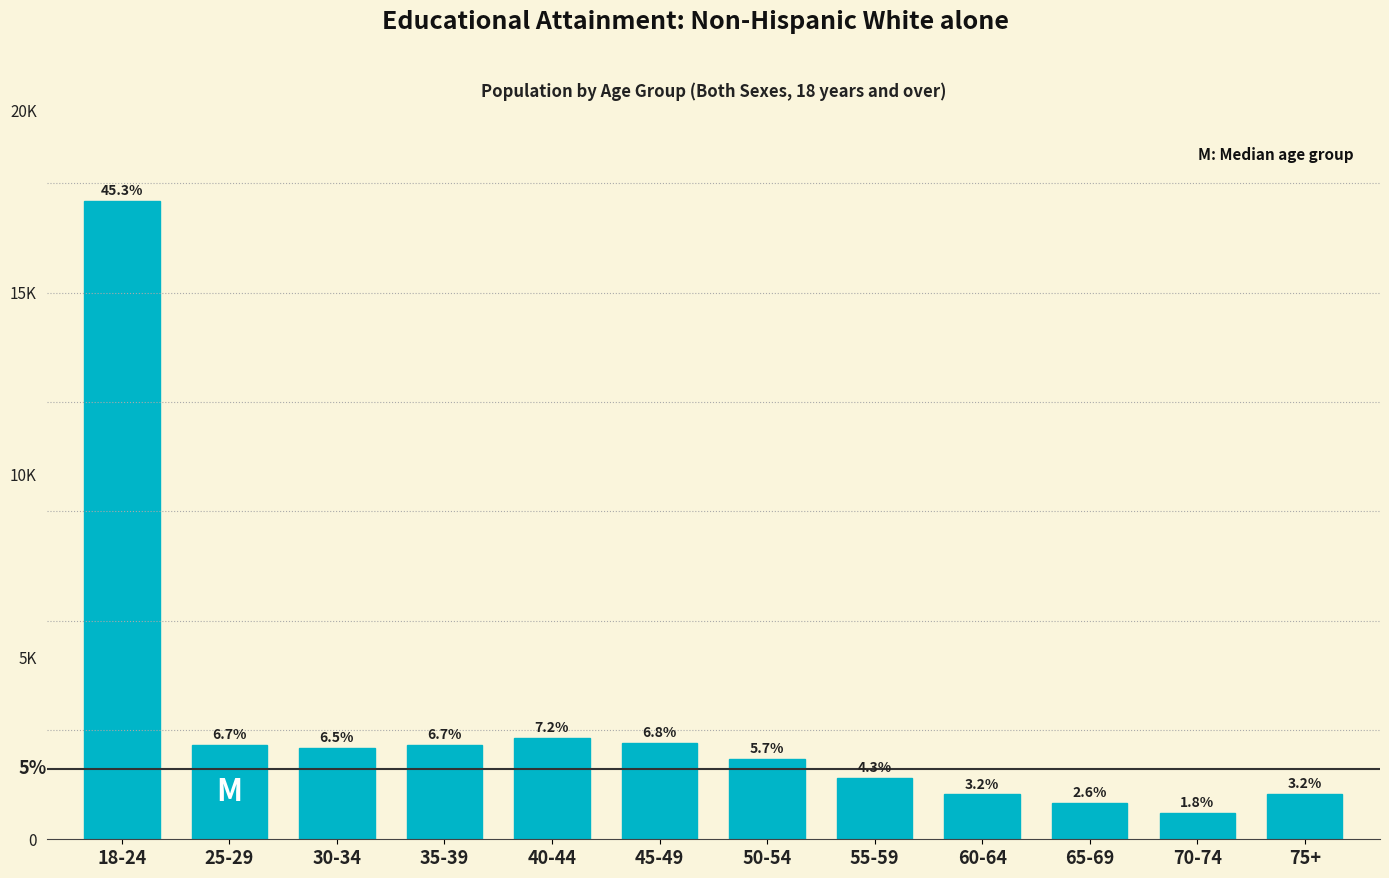

Are the bars horizontal?

No